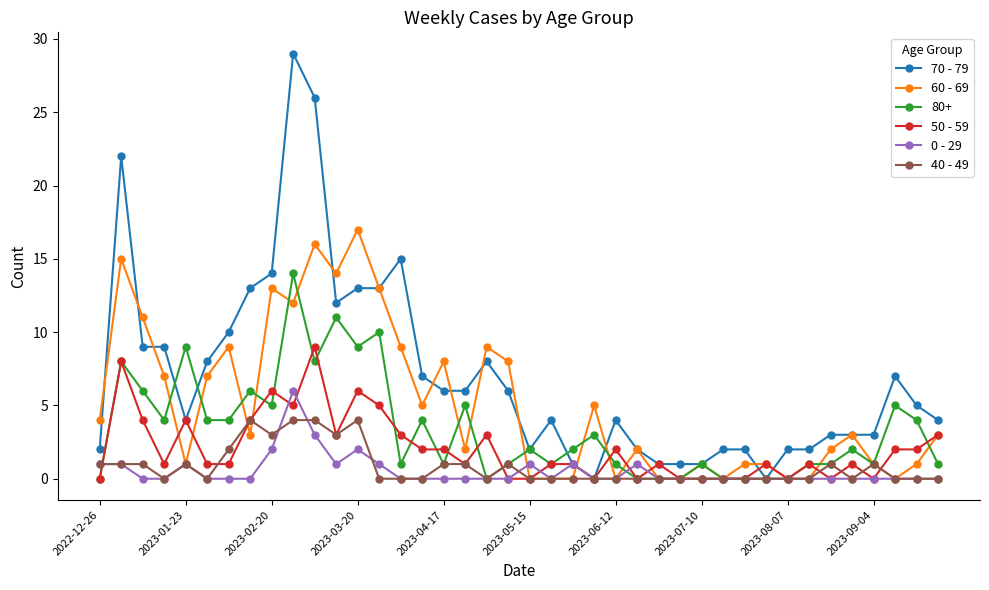

What is the value of the 60 - 69 point at the 36th from the left?

3